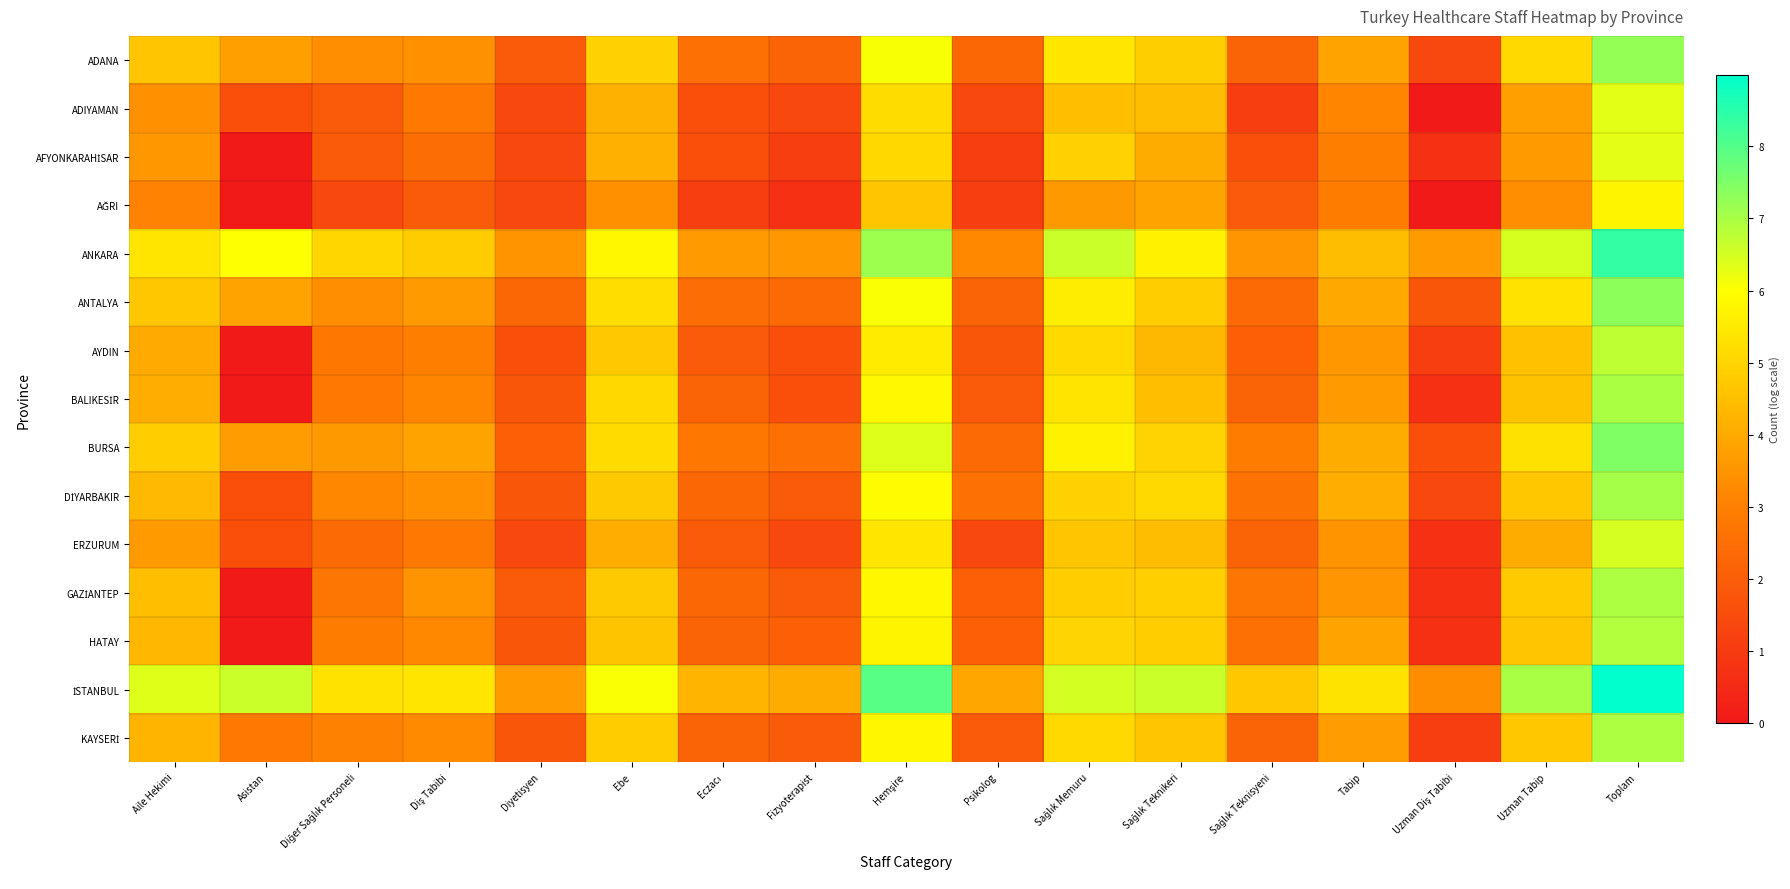

What is the spread (max minus min) of values at Asistan?

6.6